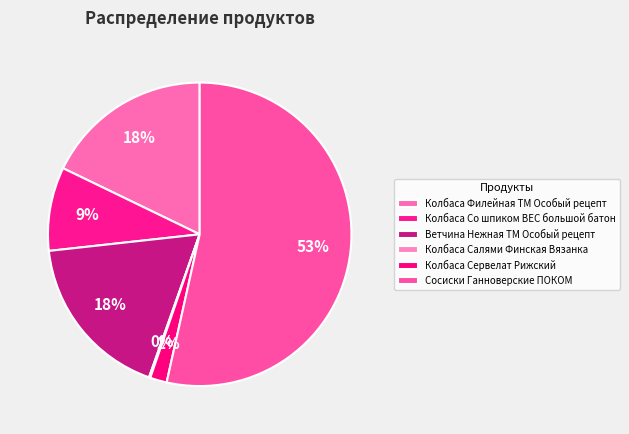

To the nearest percent, what percentage of the pie is Колбаса Филейная ТМ Особый рецепт?

18%